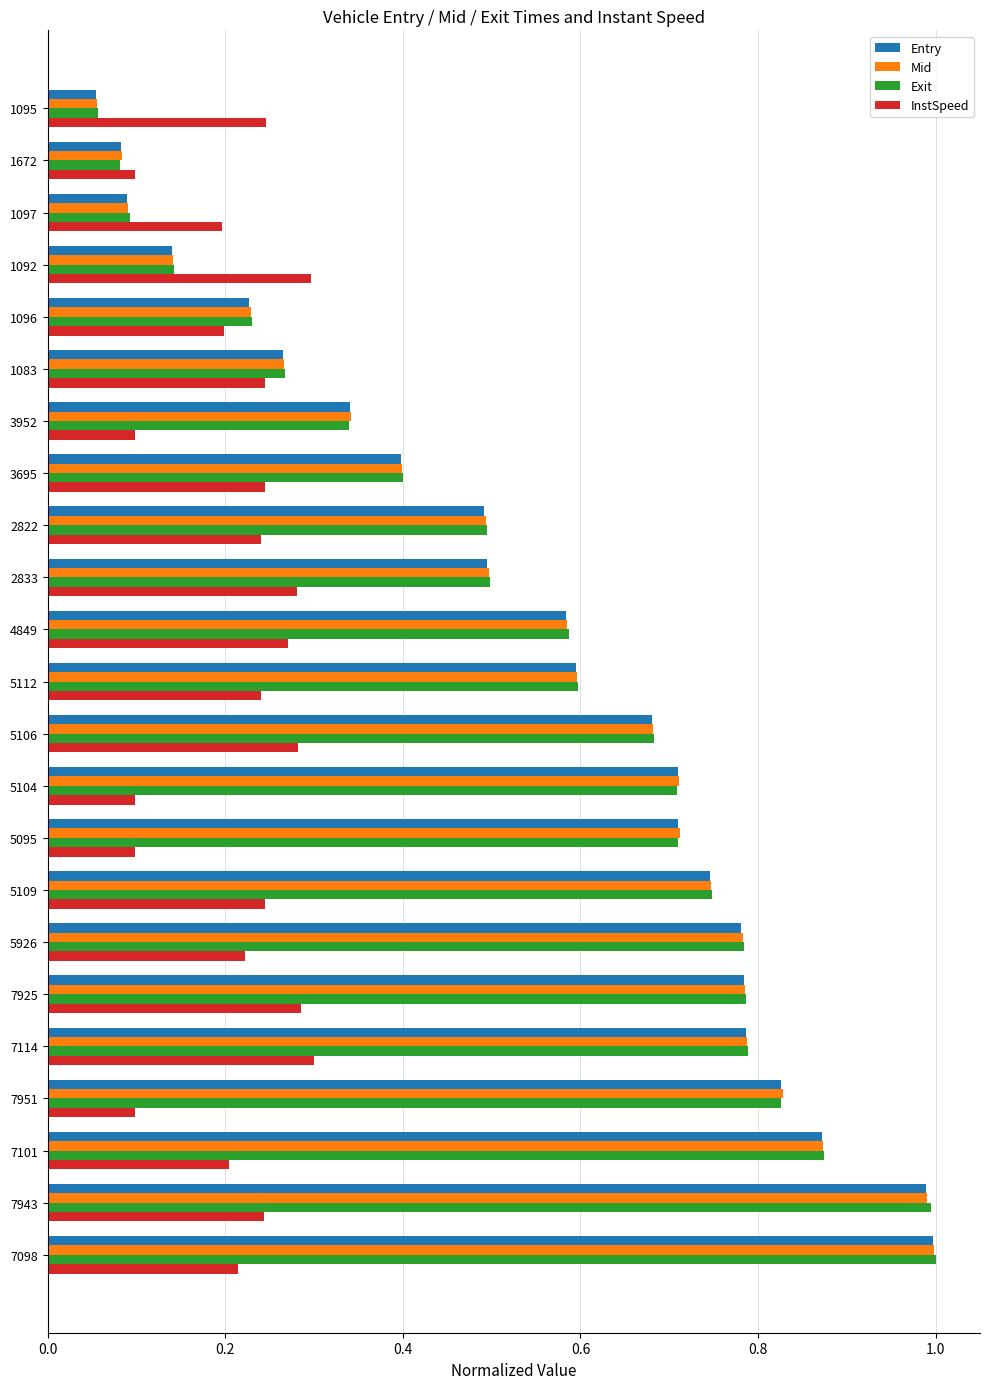

Is it true that Exit equals 0.6 at 5112?

True